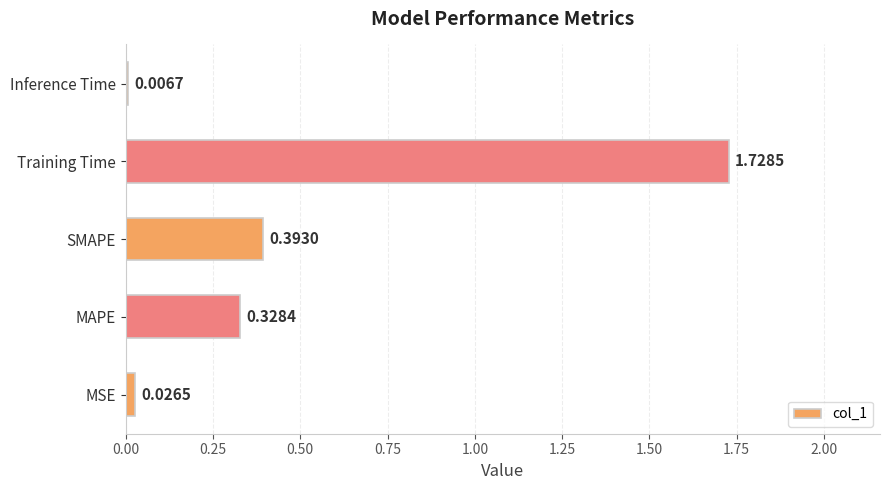

List the labels in order of value, smallest first.

Inference Time, MSE, MAPE, SMAPE, Training Time